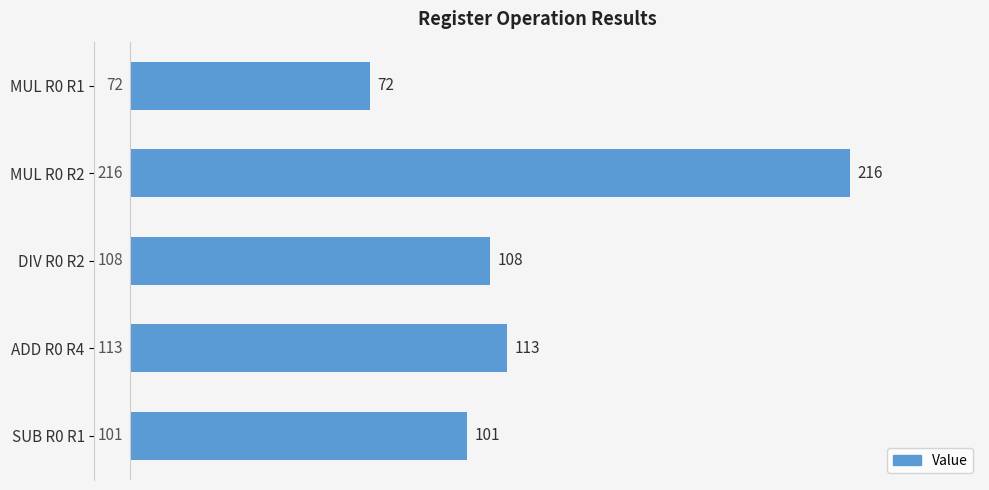

Is it true that the value at MUL R0 R1 is 72?

True